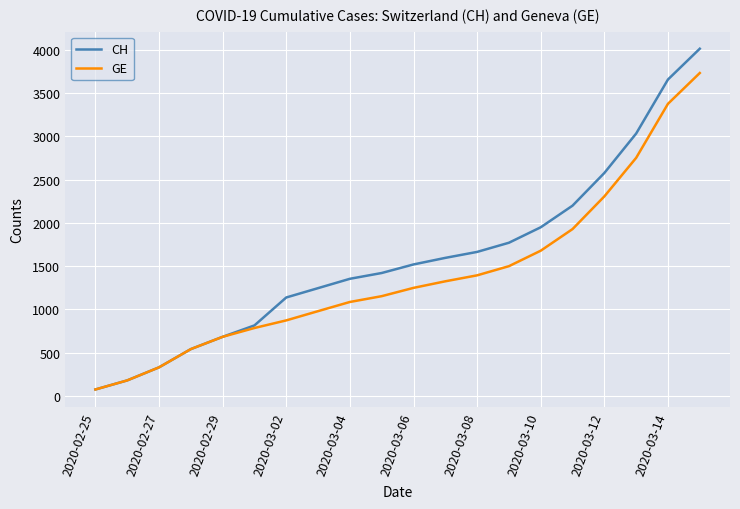

Reading right to left, list all the values displayed in this chart.

CH: 4014	3658	3033	2577	2199	1949	1770	1664	1595	1519	1420	1353	1245	1137	814	682	540	329	178	73
GE: 3733	3377	2752	2306	1928	1678	1499	1393	1324	1248	1152	1085	979	872	784	682	540	329	178	73